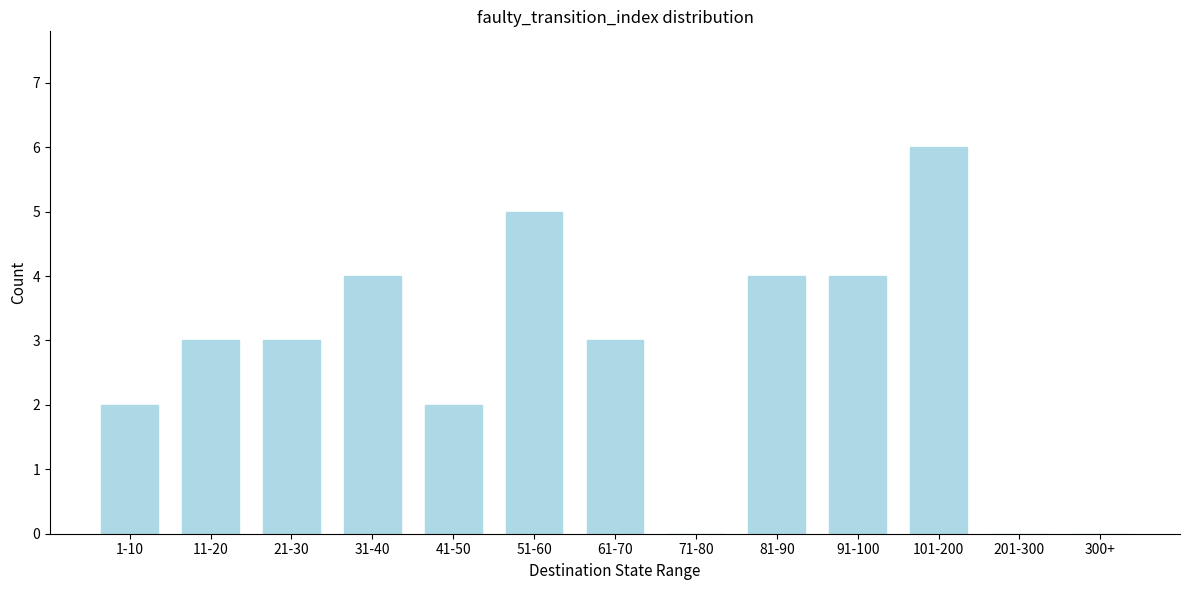

Reading left to right, what are all the values shown in this chart?

1-10=2	11-20=3	21-30=3	31-40=4	41-50=2	51-60=5	61-70=3	71-80=0	81-90=4	91-100=4	101-200=6	201-300=0	300+=0